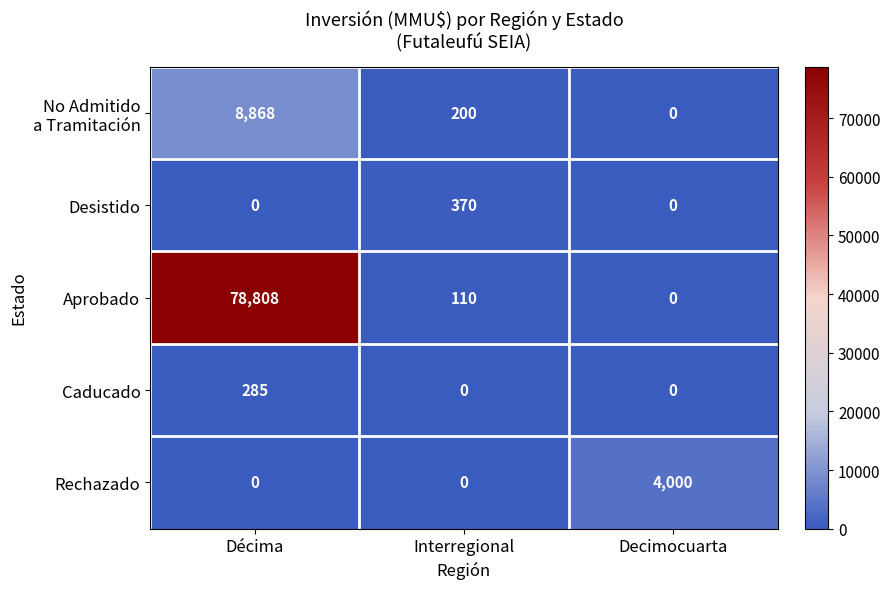

Count the number of categories in the chart.

3